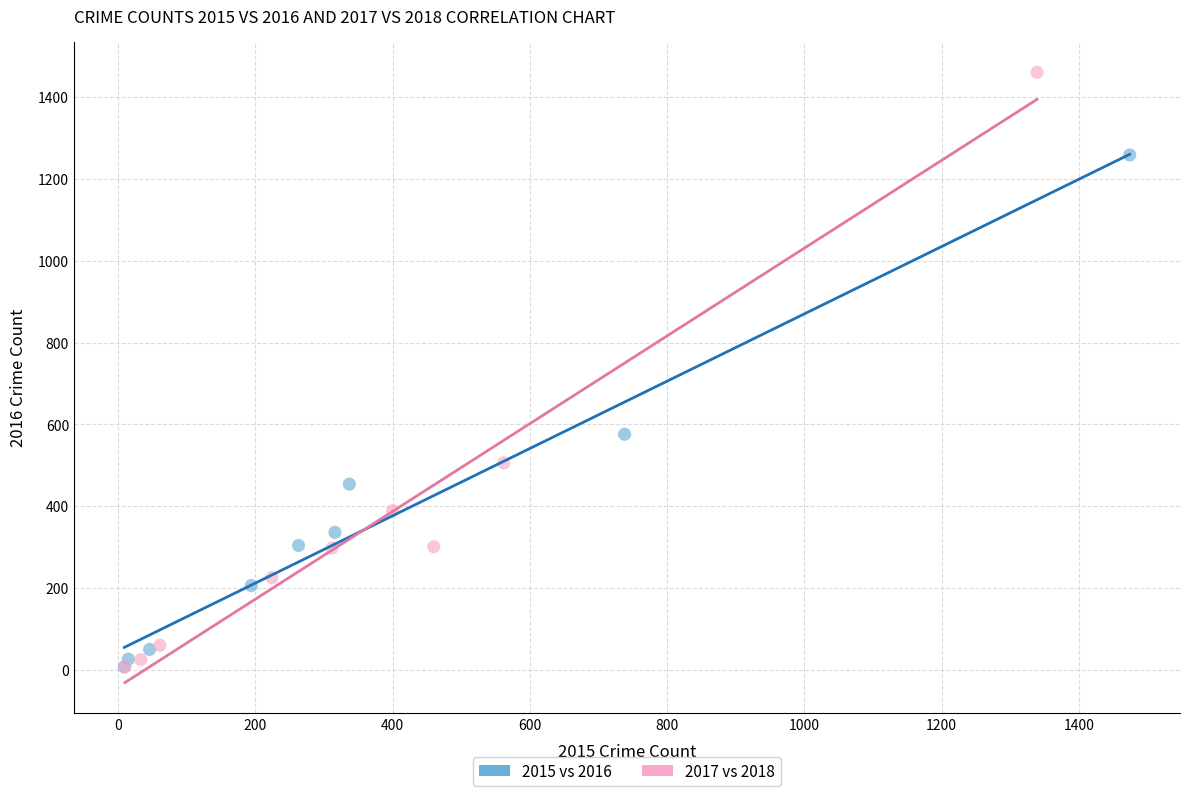

What are all the series names shown in the legend?

2015 vs 2016, 2017 vs 2018